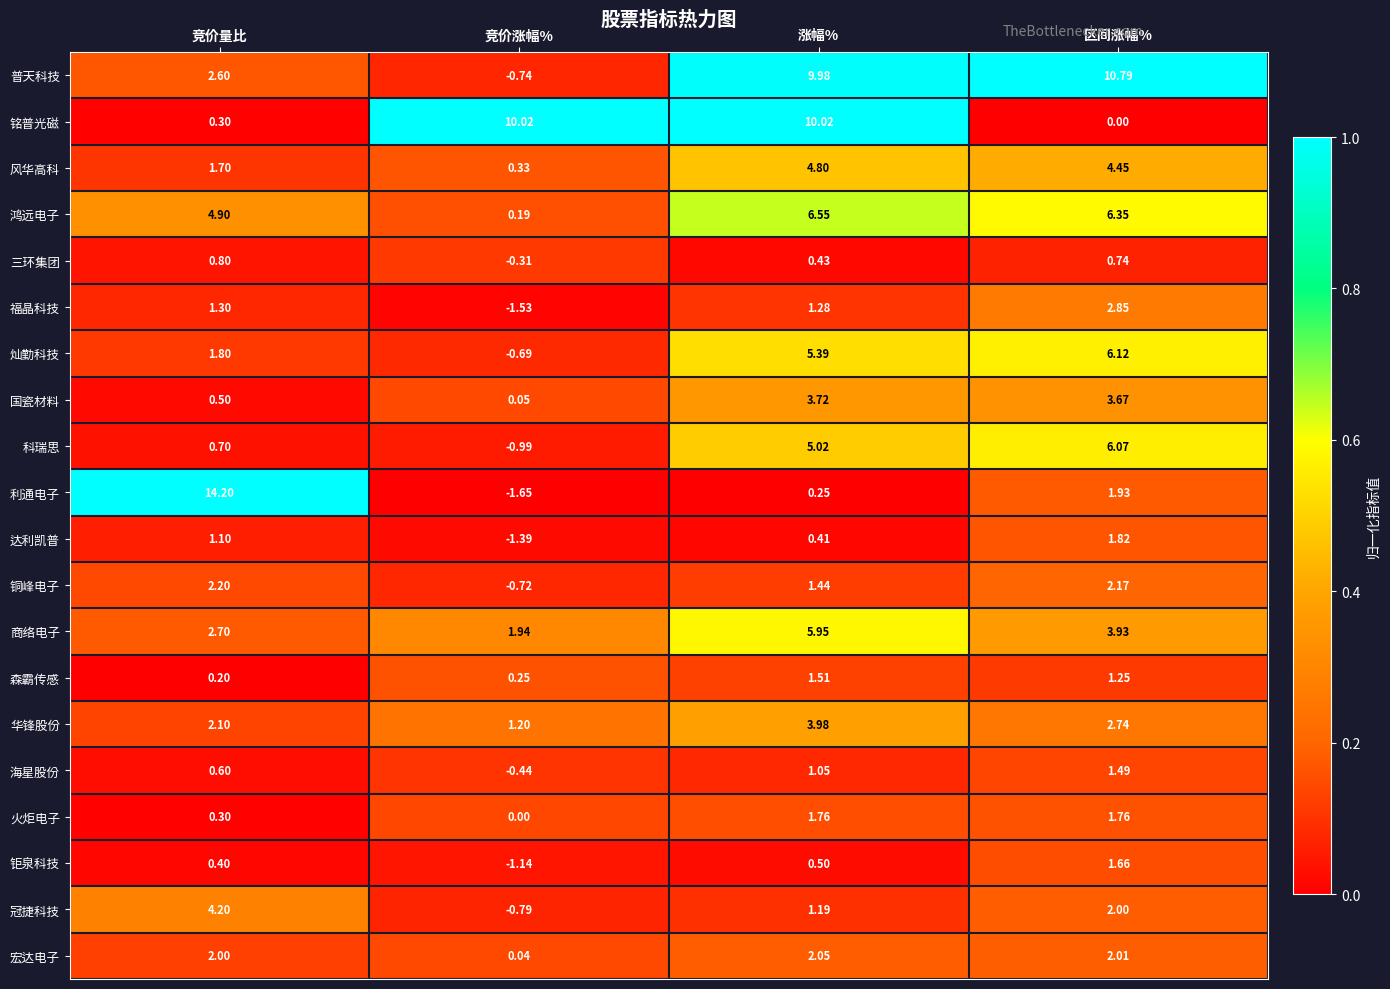

What is the total value across all series at 区间涨幅%?

63.8